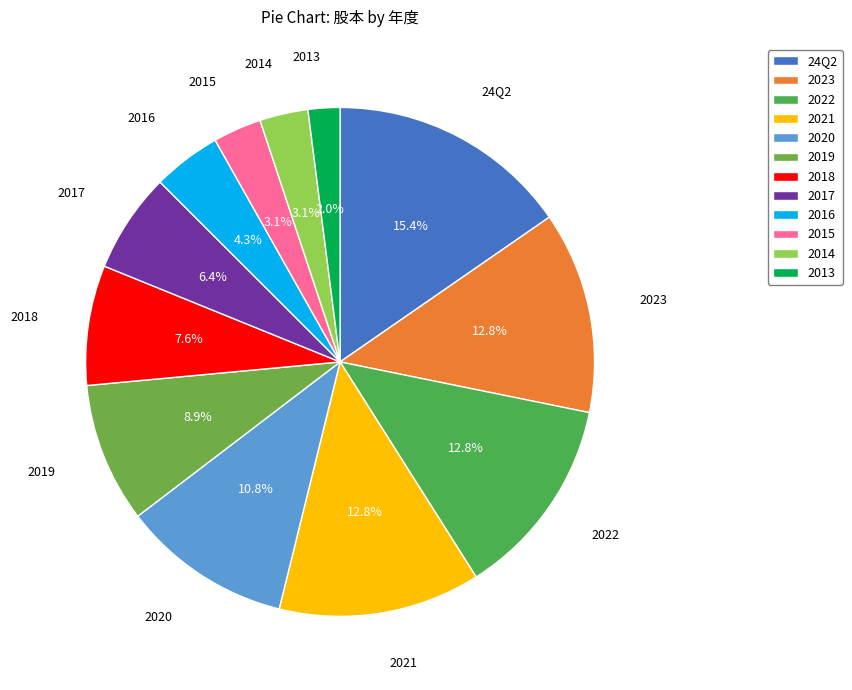

What is the largest slice in the pie chart?

24Q2